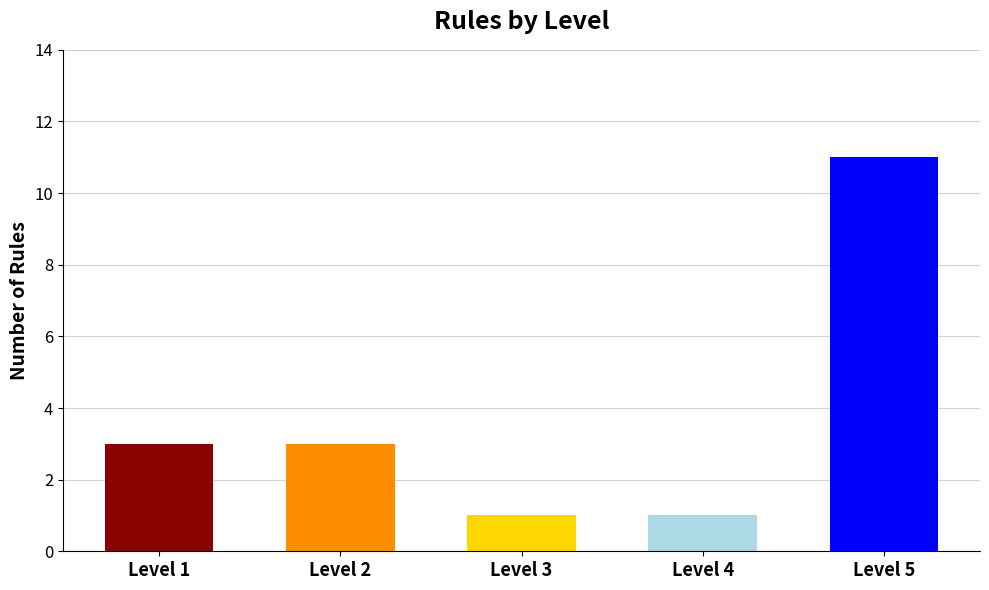

What is the value of the 2nd bar from the left?

3